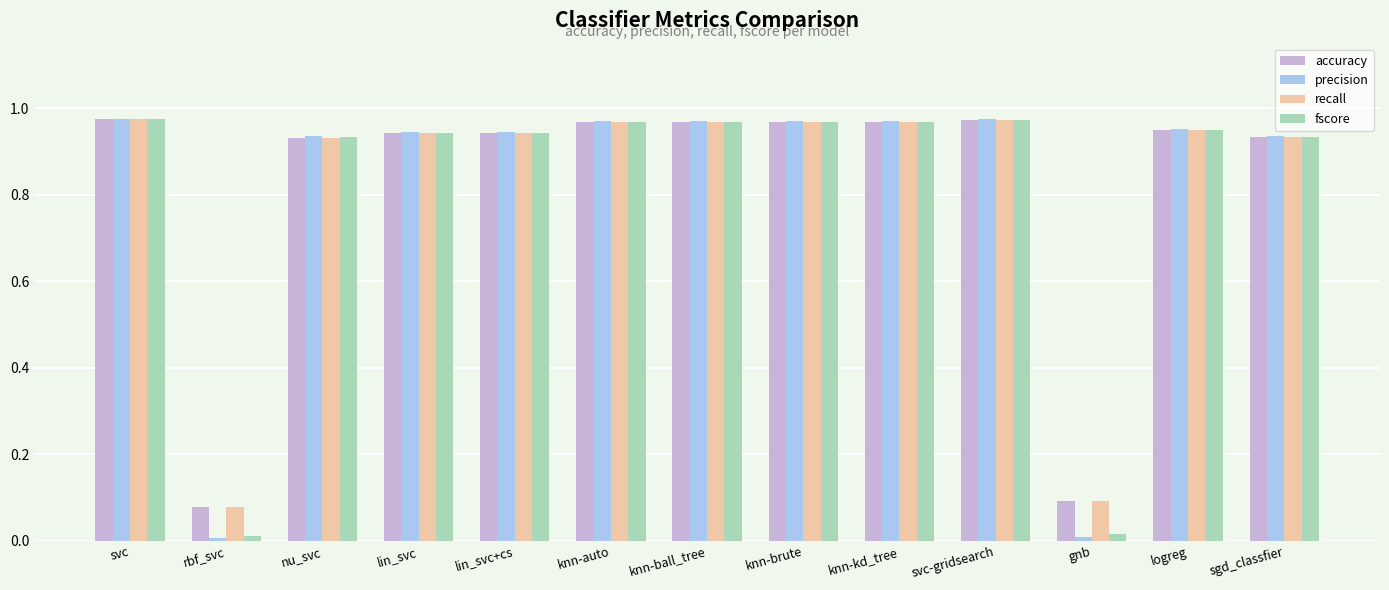

Which category has the lowest value in the recall series?

rbf_svc